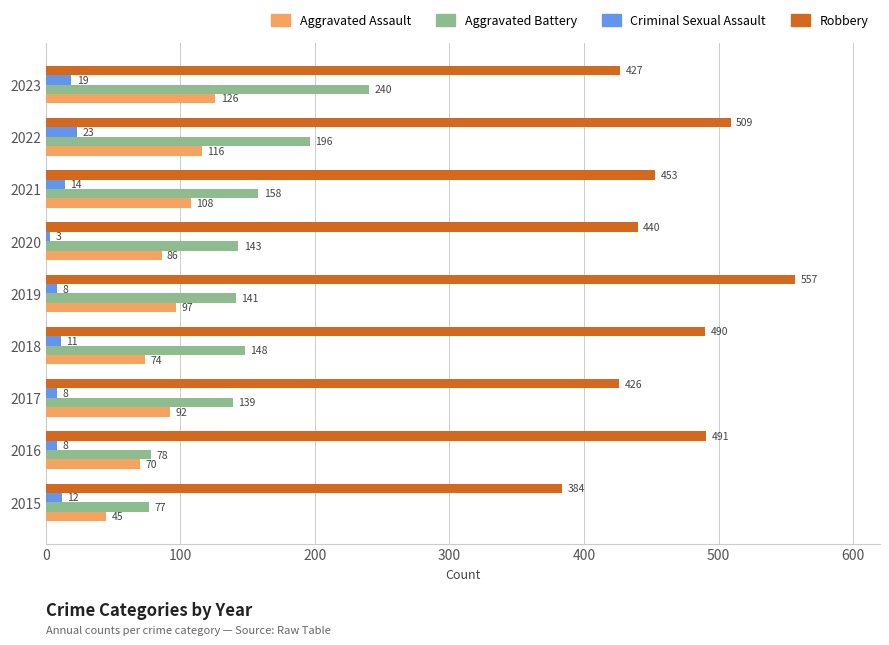

At 2015, list the series in order from largest to smallest.

Robbery, Aggravated Battery, Aggravated Assault, Criminal Sexual Assault